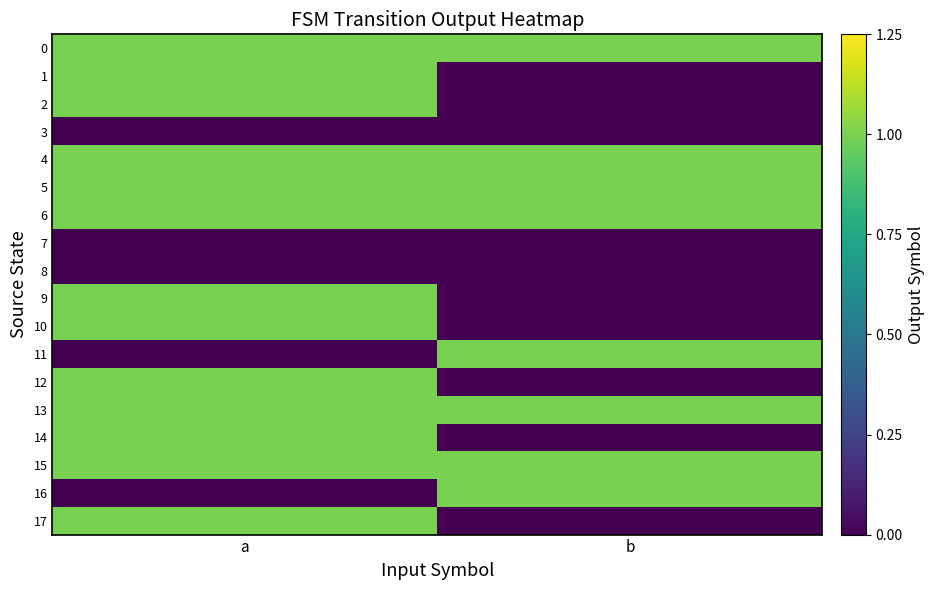

Reading left to right, what are all the values shown in this chart?

0: a=1	b=1
1: a=1	b=0
2: a=1	b=0
3: a=0	b=0
4: a=1	b=1
5: a=1	b=1
6: a=1	b=1
7: a=0	b=0
8: a=0	b=0
9: a=1	b=0
10: a=1	b=0
11: a=0	b=1
12: a=1	b=0
13: a=1	b=1
14: a=1	b=0
15: a=1	b=1
16: a=0	b=1
17: a=1	b=0